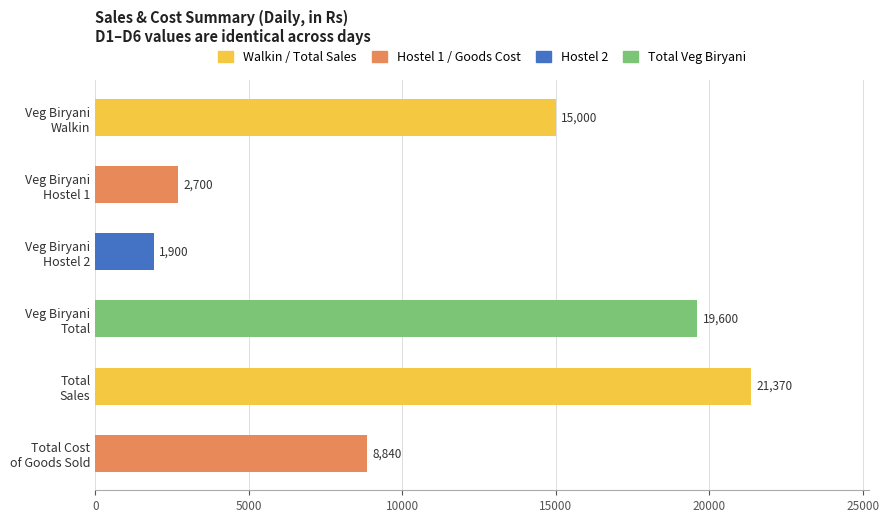

What is the minimum value shown in the chart?

1900